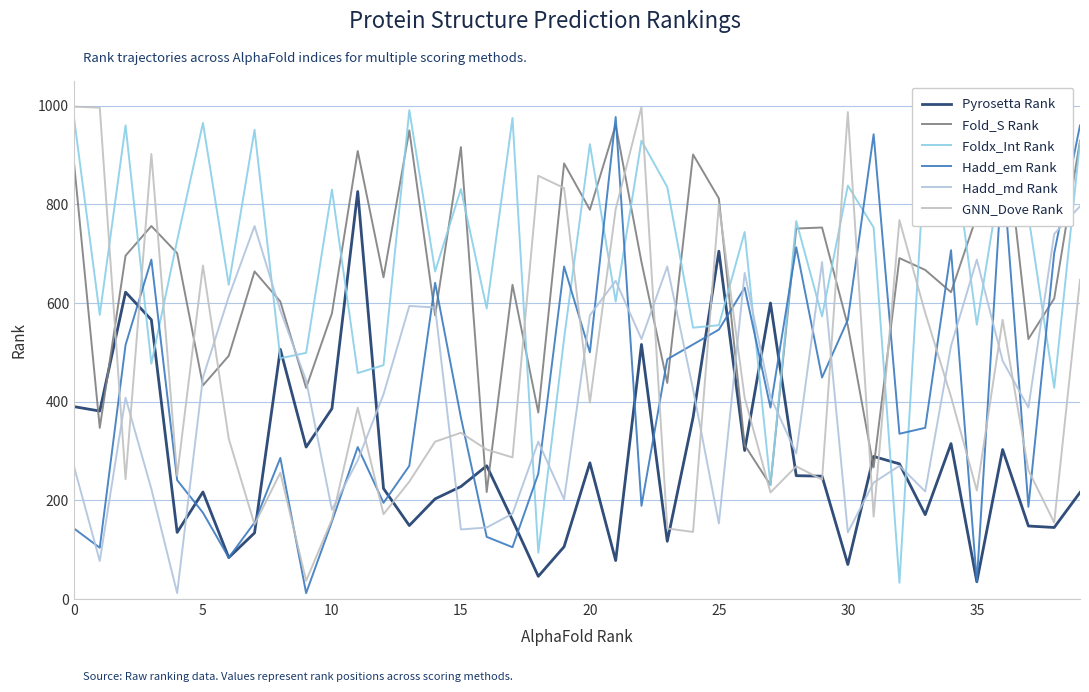

Reading left to right, list all the values displayed in this chart.

Pyrosetta Rank: 390	381	622	566	135	217	84	134	506	308	386	826	224	149	203	228	270	160	46	106	276	78	516	117	368	705	301	600	250	249	70	289	274	171	315	35	303	148	145	216
Fold_S Rank: 885	347	696	756	701	433	493	664	603	428	579	908	652	950	575	916	217	637	378	883	789	961	683	438	901	812	312	231	751	753	554	267	691	667	622	777	995	527	609	929
Foldx_Int Rank: 976	576	960	477	727	965	637	951	488	499	830	458	474	991	664	831	589	975	94	528	922	603	929	835	550	555	744	231	766	573	838	753	33	908	955	556	880	777	428	927
Hadd_em Rank: 143	104	515	688	241	175	84	155	286	12	157	308	195	270	641	368	126	105	254	674	500	977	189	486	516	546	631	388	713	449	566	942	335	347	707	35	879	187	701	960
Hadd_md Rank: 269	77	408	223	12	449	613	756	585	443	181	281	415	594	591	141	145	173	319	202	575	645	527	674	425	153	661	410	295	683	135	236	270	218	513	688	483	388	740	796
GNN_Dove Rank: 998	996	243	902	250	676	325	151	256	37	161	388	172	238	319	337	303	287	858	833	398	790	997	143	136	800	408	216	269	242	987	167	768	580	410	220	566	261	155	647